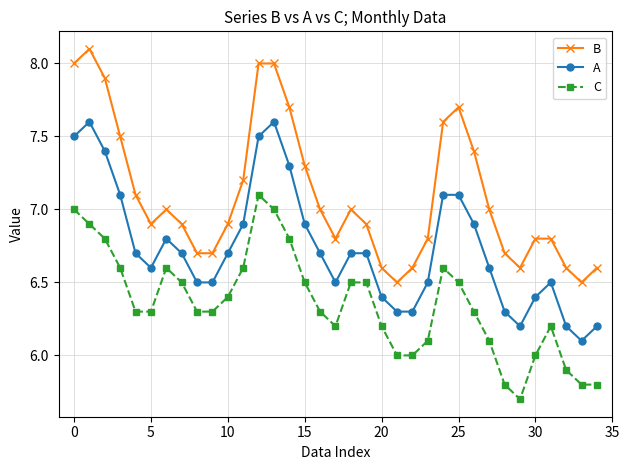

List the series in order of their peak value, highest first.

B, A, C